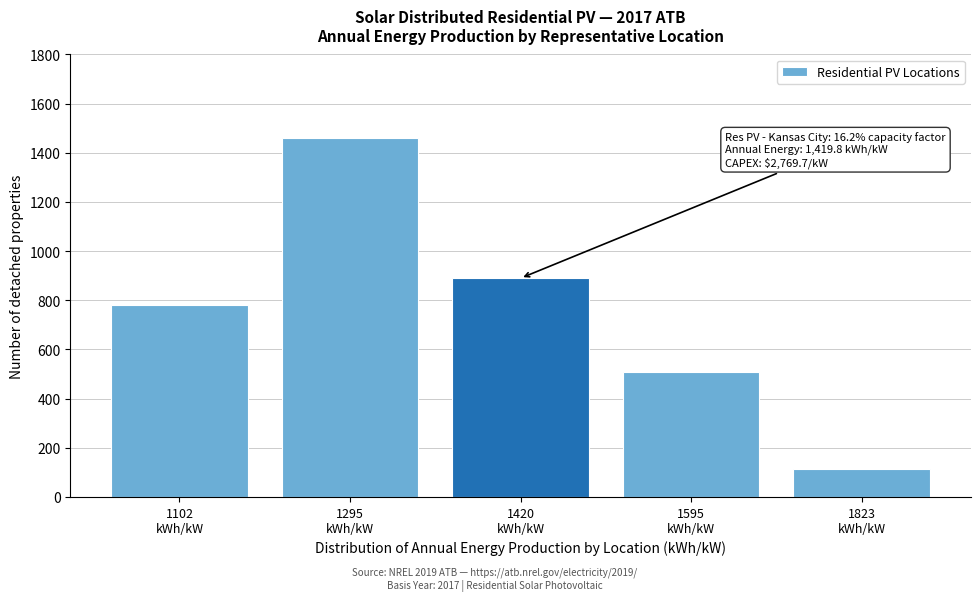

Reading left to right, list all the values displayed in this chart.

780	1460	890	510	115